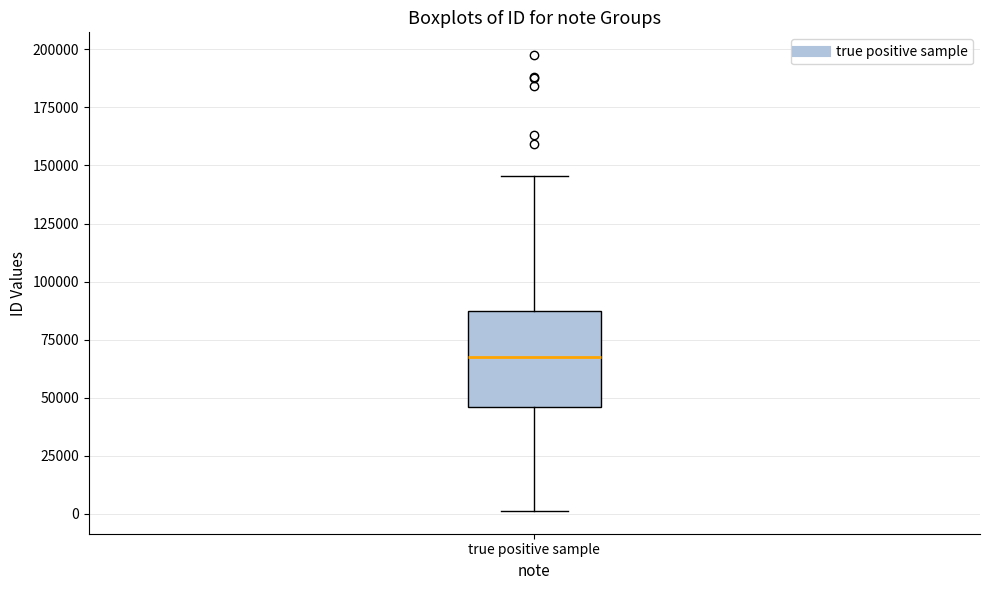

Where is the upper edge of the box for true positive sample on the y-axis? The values are not printed on the chart, so give them approximately, as read against the axis.

85000